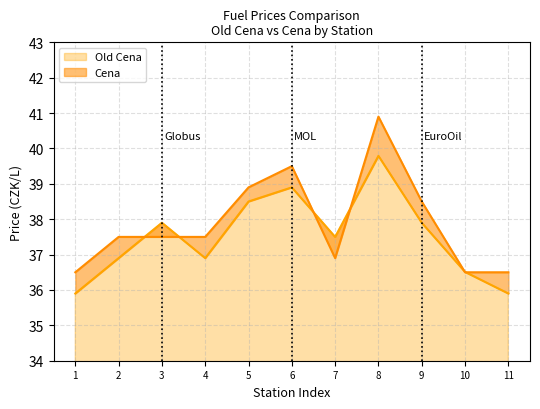

True or false: Cena and Old Cena cross at least once.

True